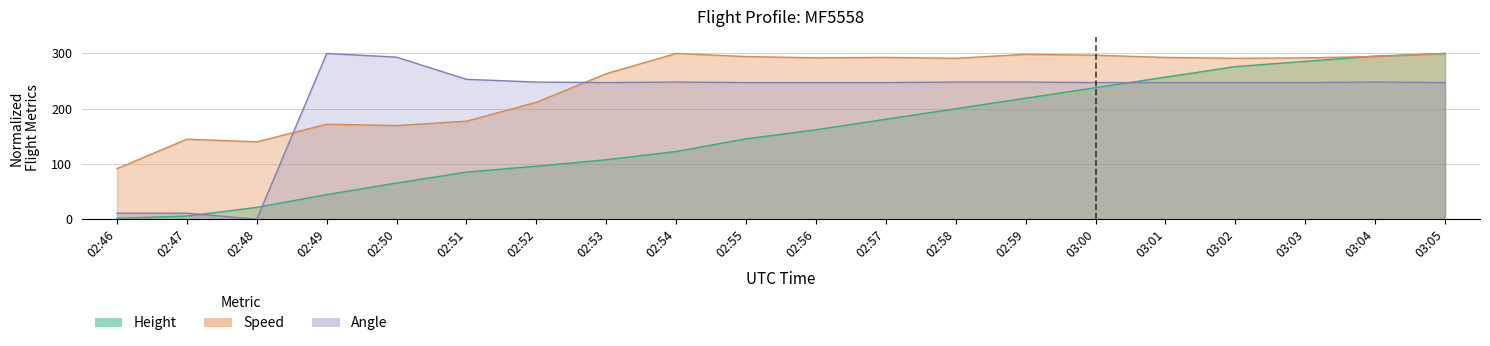

How many values in the Speed series are below 292?

10